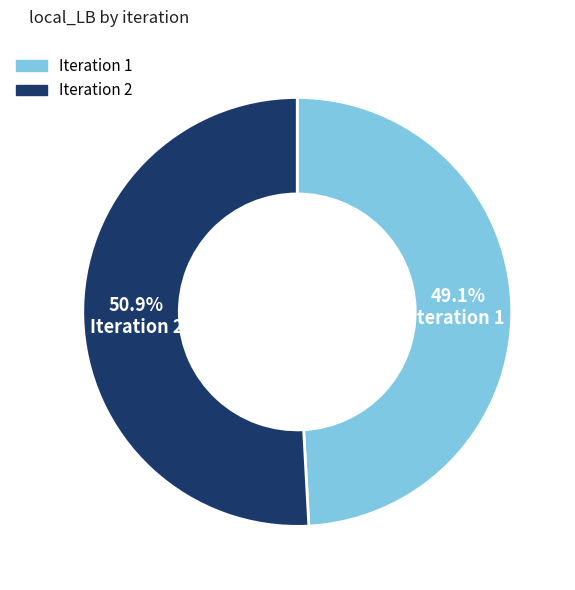

Is there any slice that represents more than half of the pie?

Yes